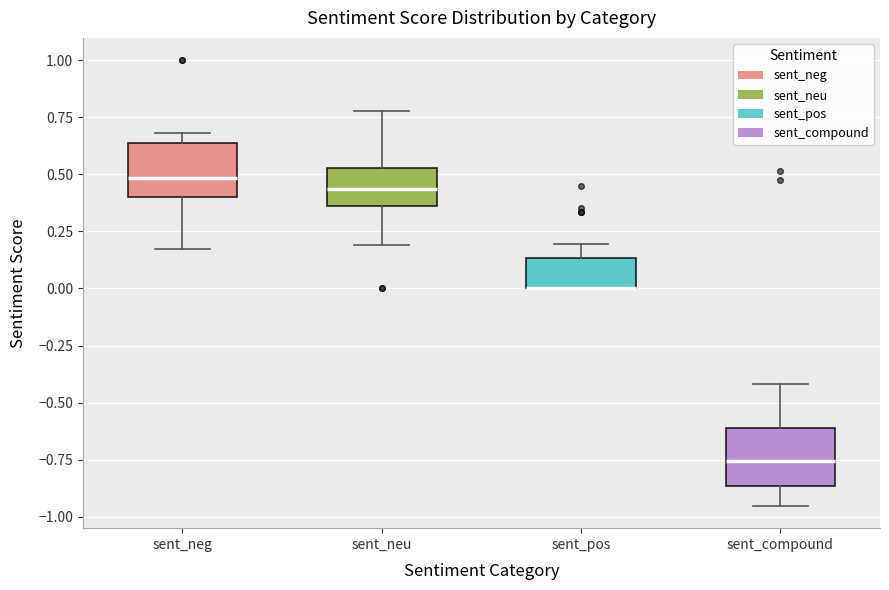

Reading left to right, transcribe this box plot: for each box, give where its median line is, the range the box spans, and where its two whiskers end, as read against the y-axis. The values are not printed on the chart, so give them approximately, as read against the axis.

sent_neg: median 0.50, box 0.40 to 0.65, whiskers 0.15 to 0.70
sent_neu: median 0.45, box 0.35 to 0.55, whiskers 0.20 to 0.80
sent_pos: median 0.00 (drawn on the box's lower edge), box 0.00 to 0.15, whiskers 0.00 to 0.20
sent_compound: median -0.75, box -0.85 to -0.60, whiskers -0.95 to -0.40